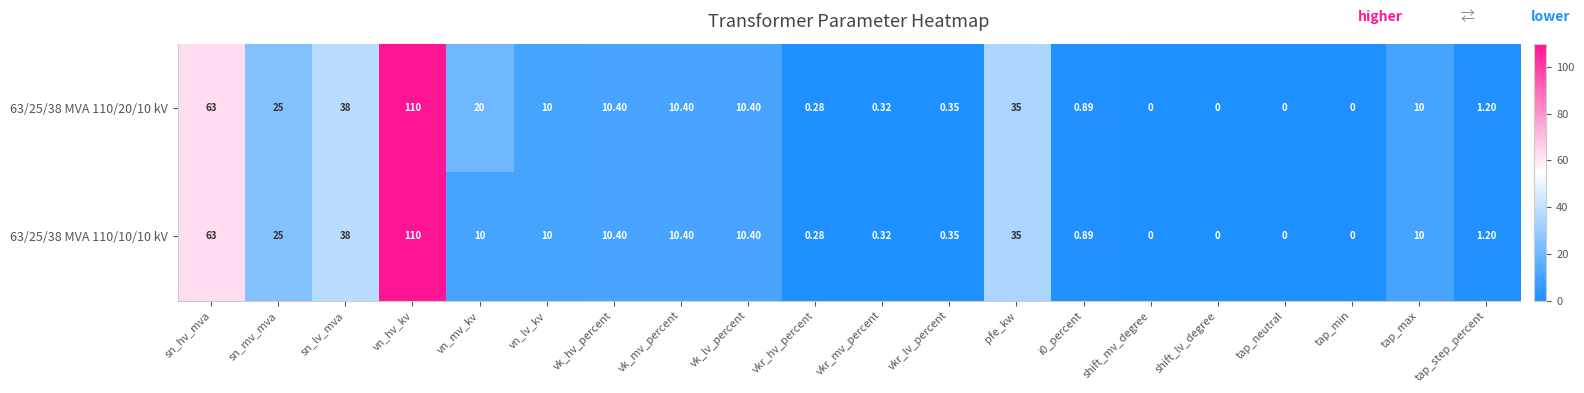

At which label does 63/25/38 MVA 110/20/10 kV first exceed 10?

sn_hv_mva